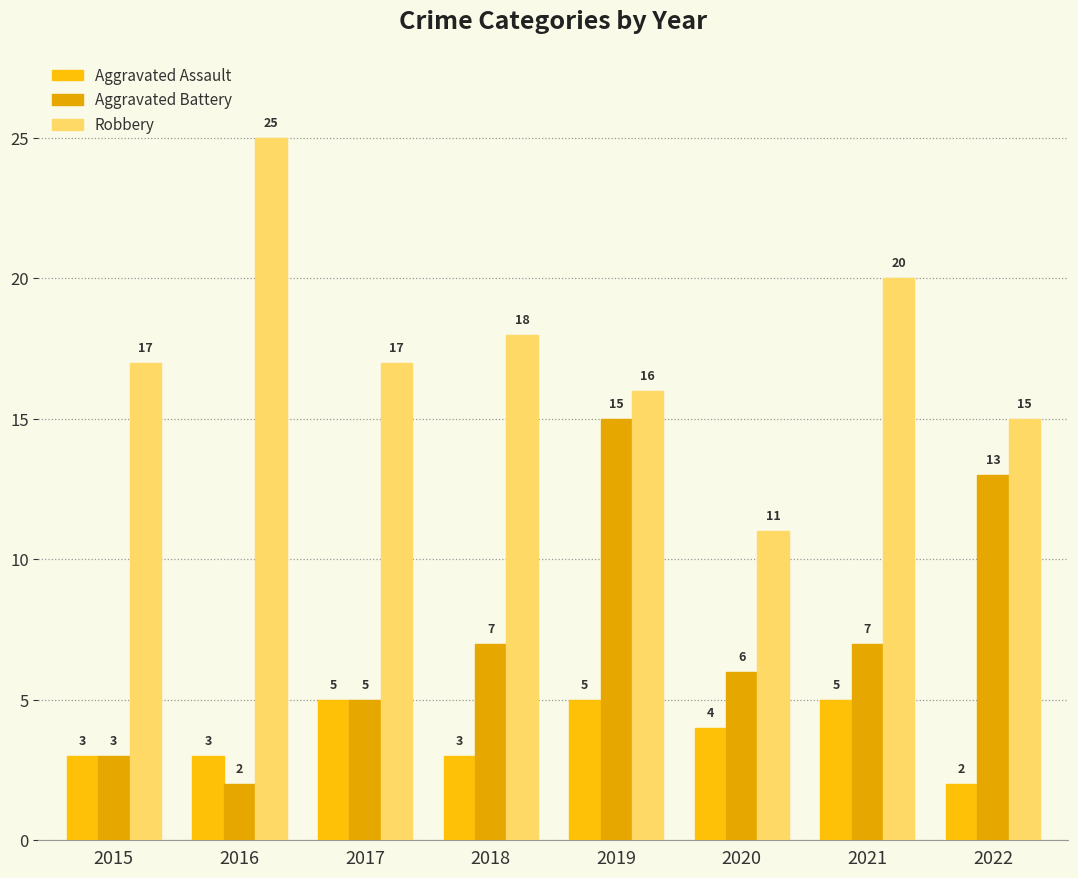

Reading right to left, what are all the values shown in this chart?

Aggravated Assault: 2022=2	2021=5	2020=4	2019=5	2018=3	2017=5	2016=3	2015=3
Aggravated Battery: 2022=13	2021=7	2020=6	2019=15	2018=7	2017=5	2016=2	2015=3
Robbery: 2022=15	2021=20	2020=11	2019=16	2018=18	2017=17	2016=25	2015=17